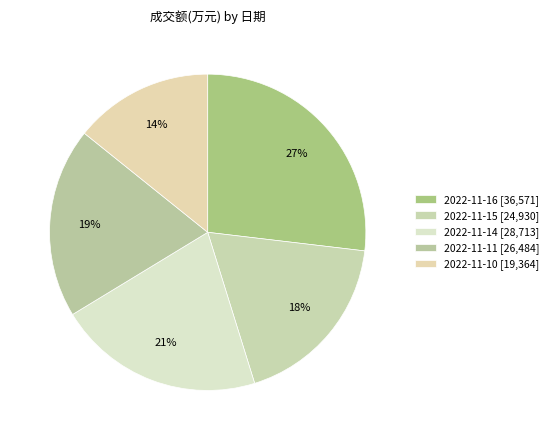

To the nearest percent, what portion does 2022-11-14 represent?

21%